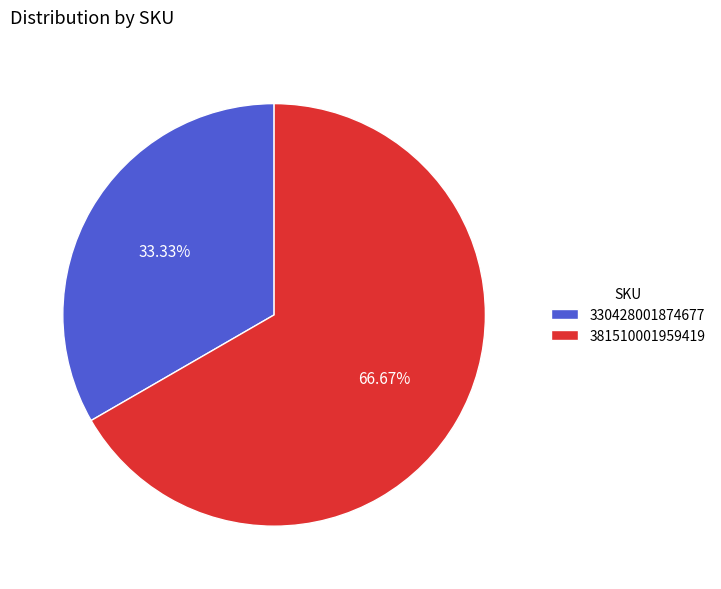

What is the largest slice in the pie chart?

381510001959419